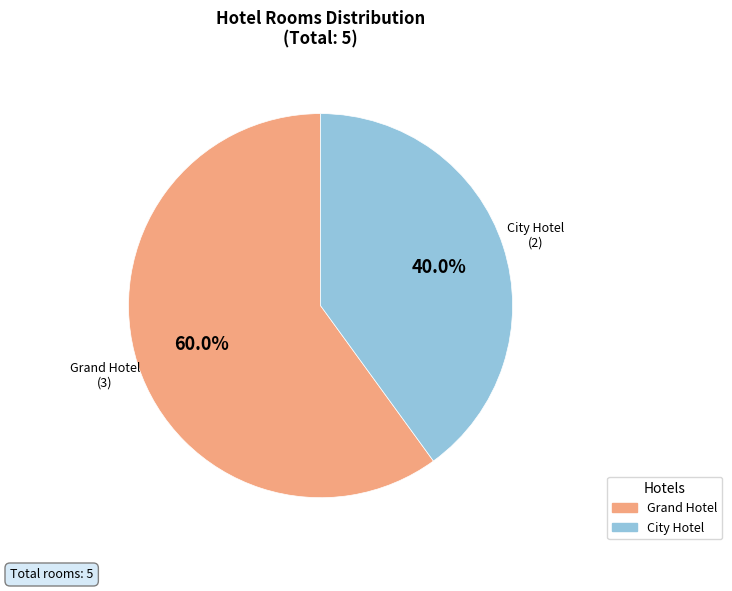

Is there any slice that represents more than half of the pie?

Yes